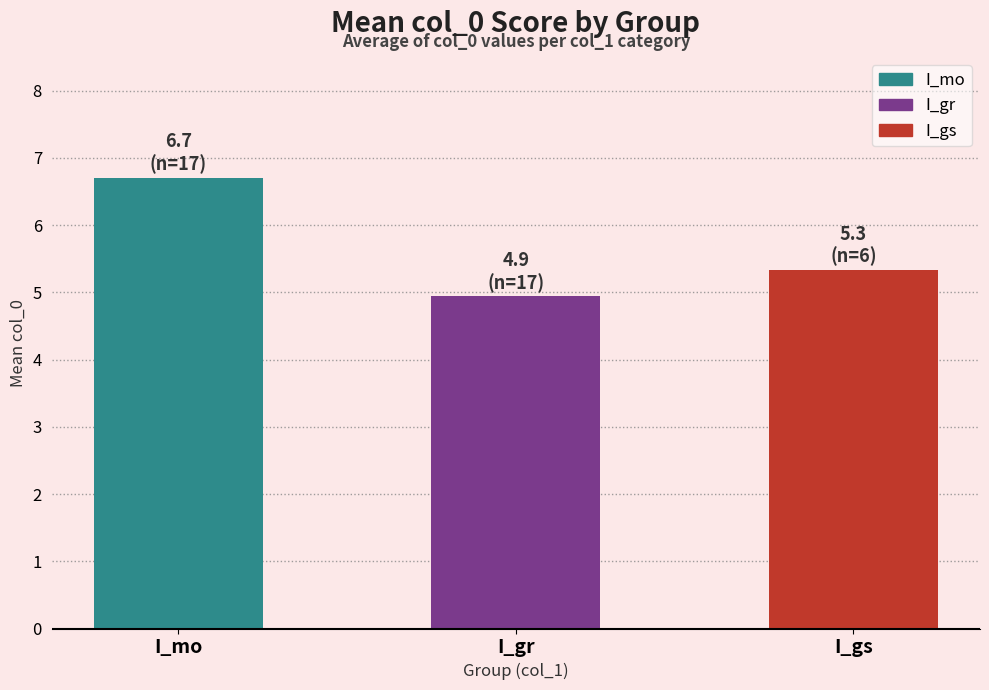

What is the difference between the second highest and minimum values?

0.4